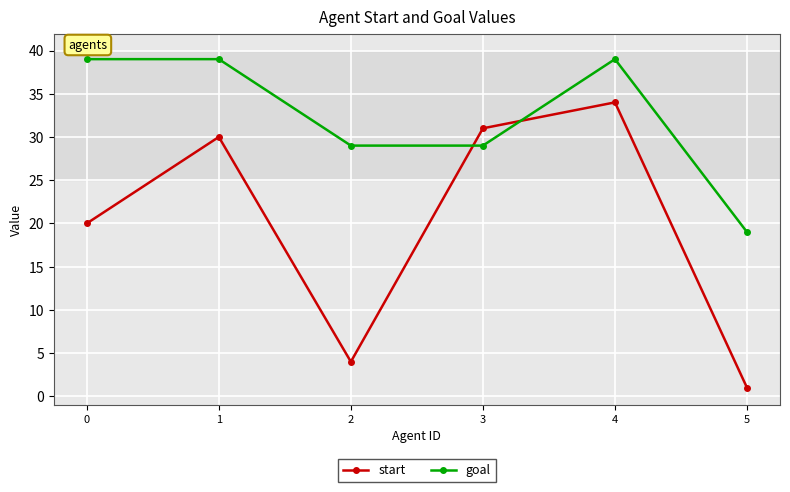

Between 0 and 3, which series saw the biggest shift?

start